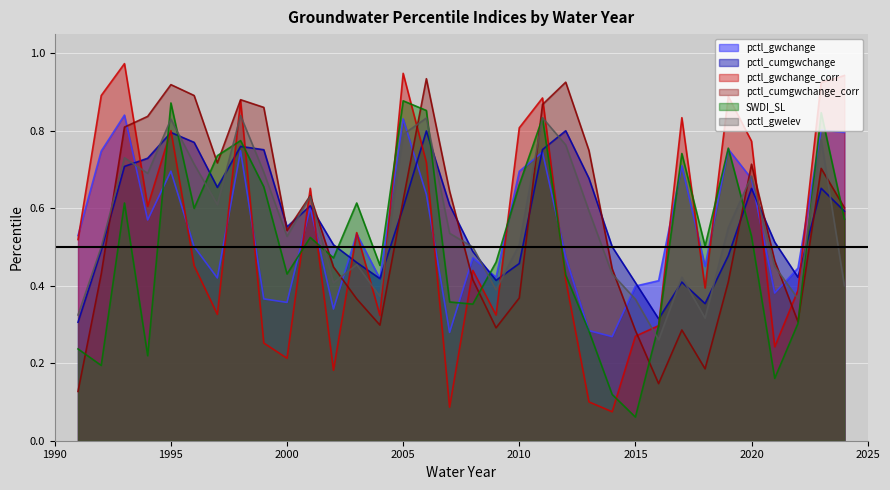

What is the total value across all series at 2009?

2.3